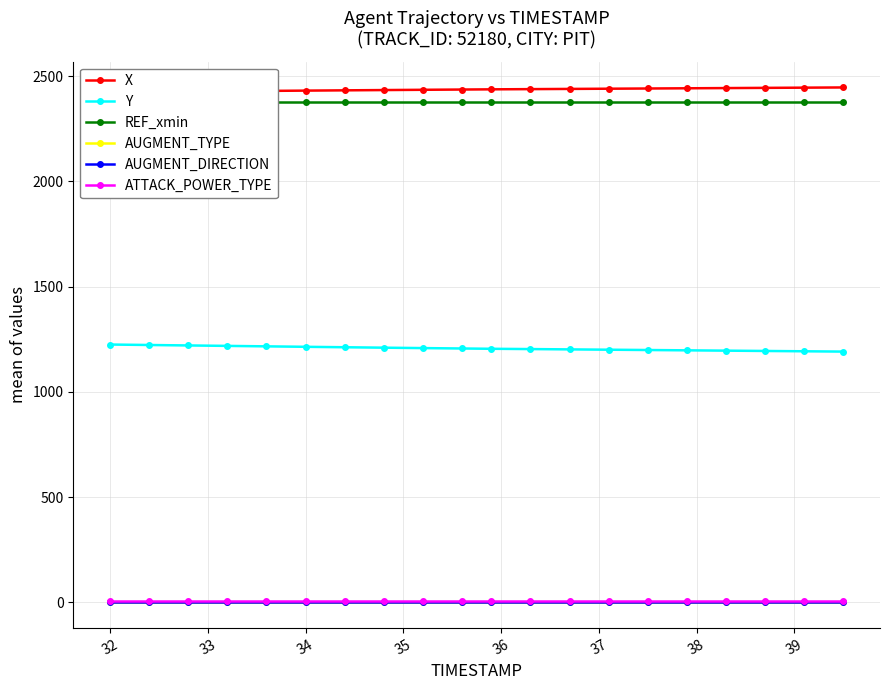

True or false: ATTACK_POWER_TYPE and Y cross at least once.

False